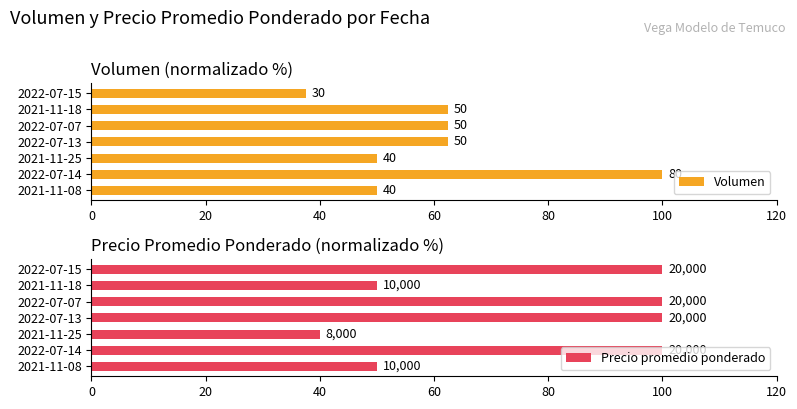

Rank the series by their average value, from highest to lowest.

Precio promedio ponderado, Volumen